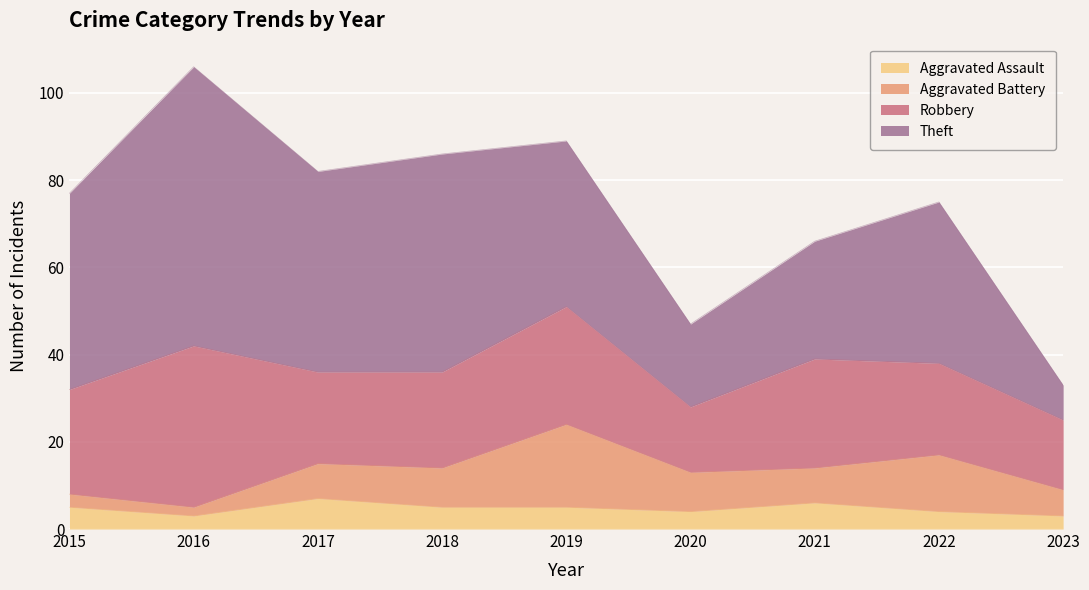

Is it true that Aggravated Battery equals 13 at 2021?

False